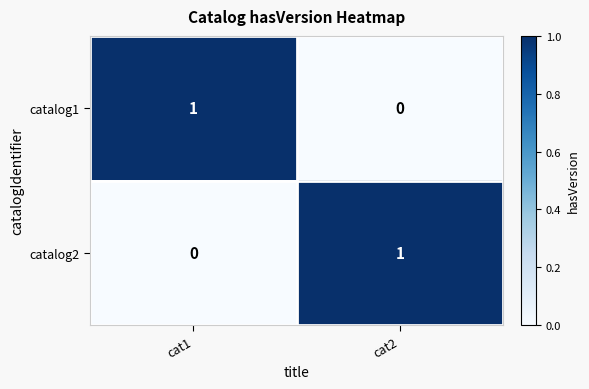

At which label does catalog1 reach its peak?

cat1